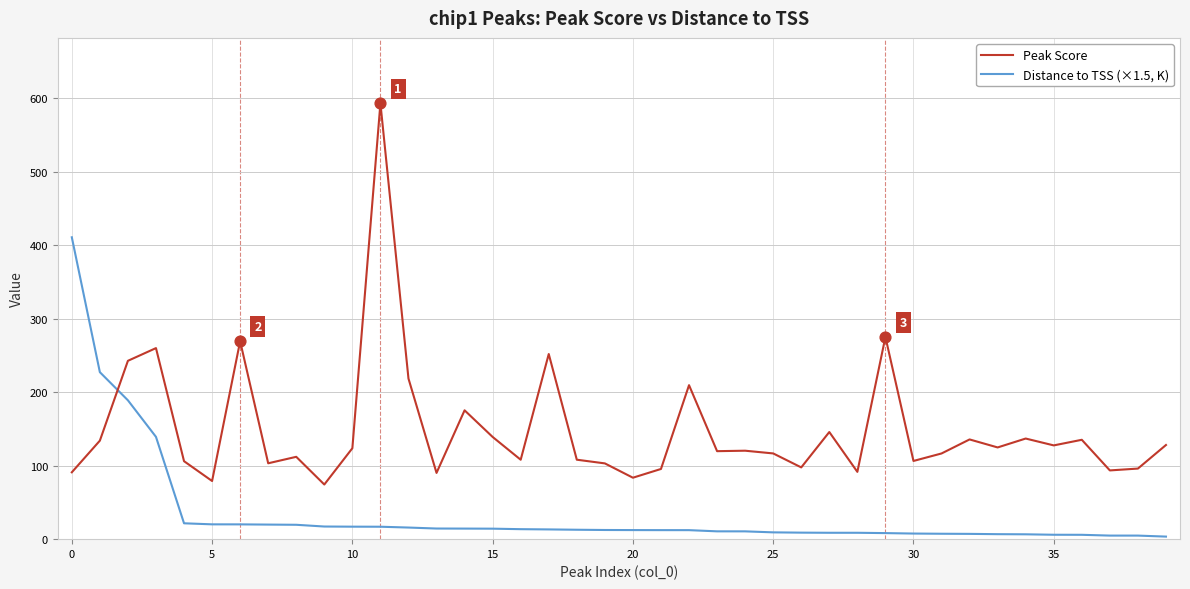

Which series has the largest total across all categories?

Peak Score